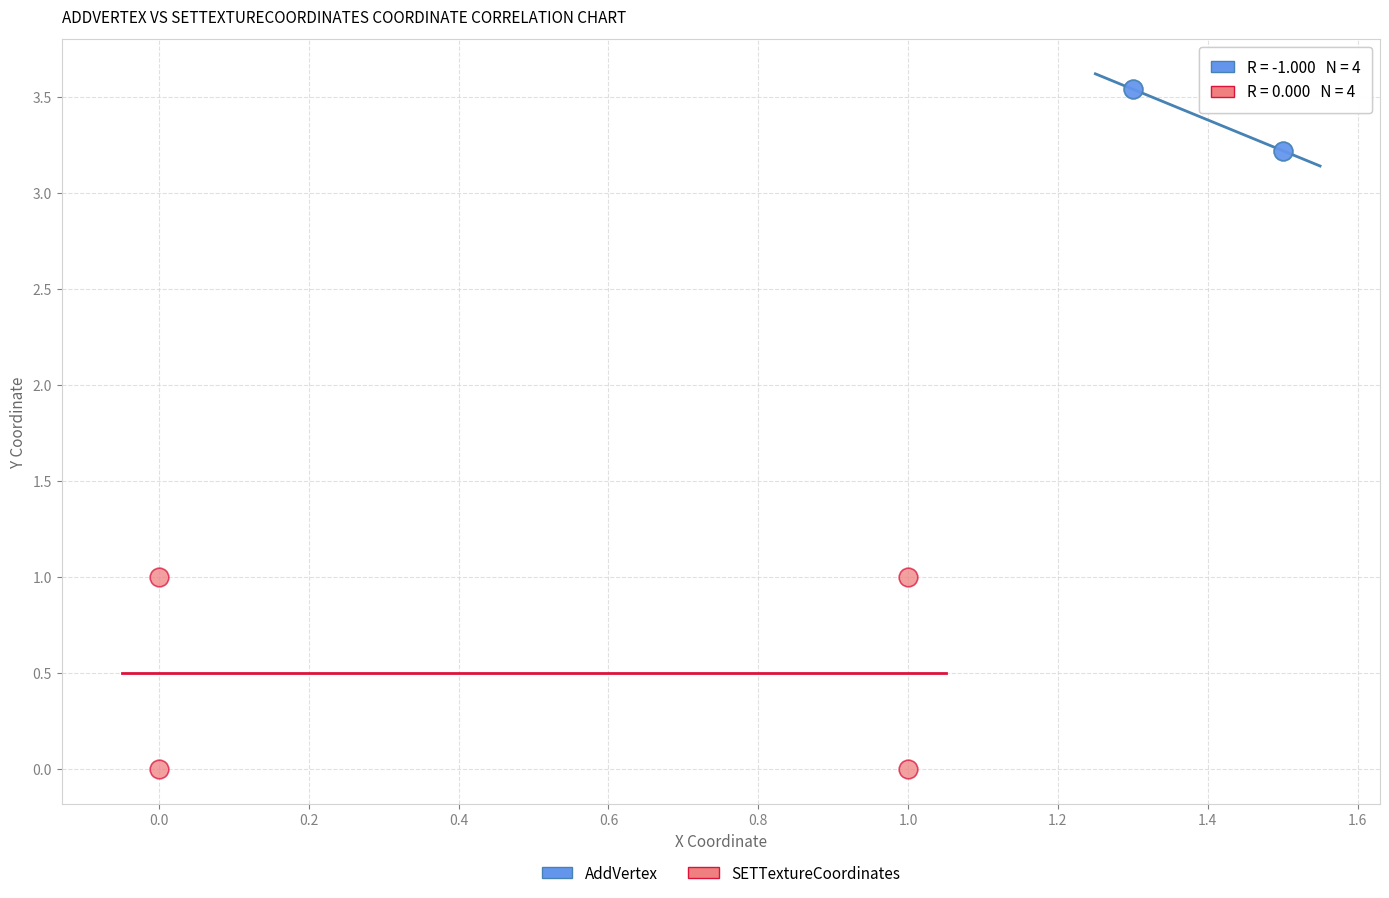

Which series has the widest spread of Y values?

SETTextureCoordinates